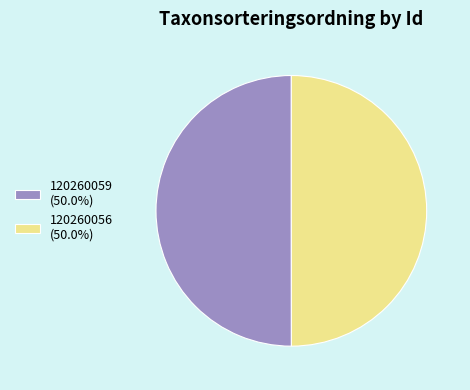

Is the sum of 120260059 (50.0%) and 120260056 (50.0%) greater than half?

Yes